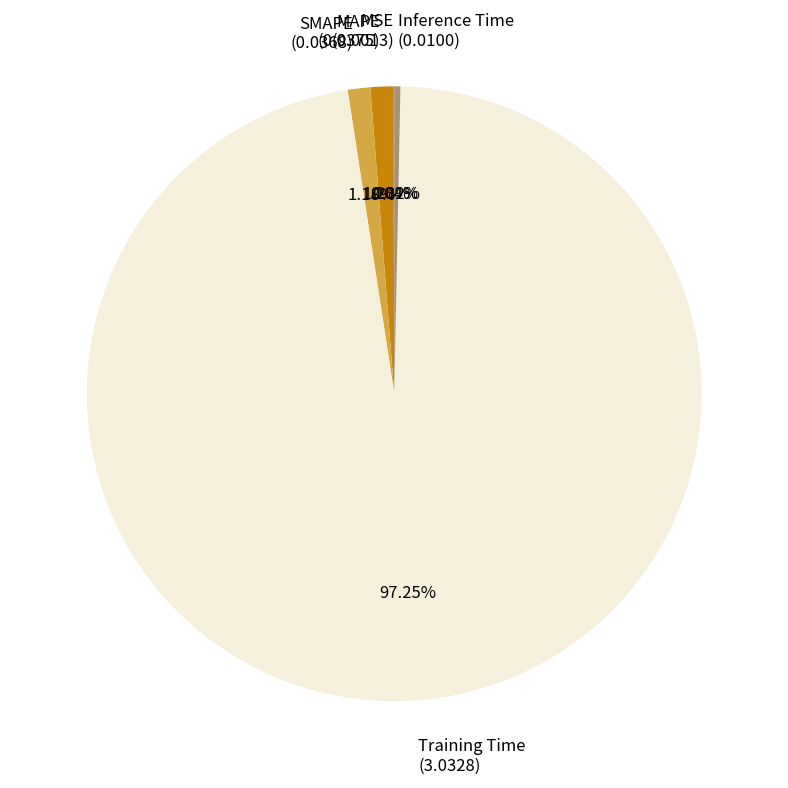

Is the sum of MAPE (0.0375) and SMAPE (0.0368) greater than half?

No